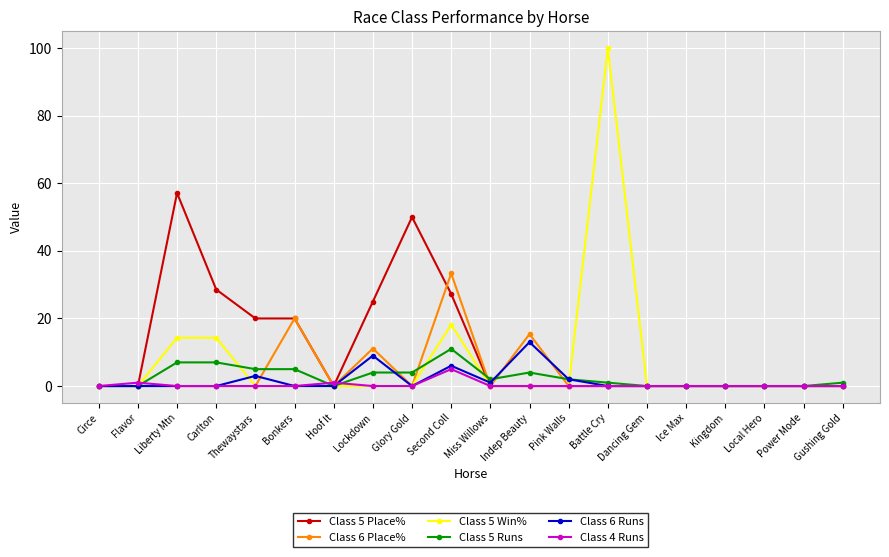

Which label corresponds to the largest value in the chart?

Battle Cry